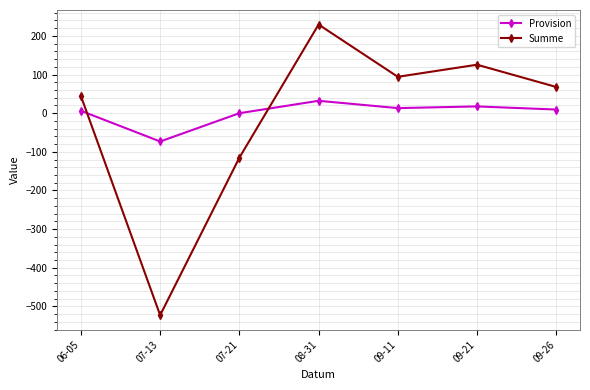

Which series has the widest spread of values?

Summe